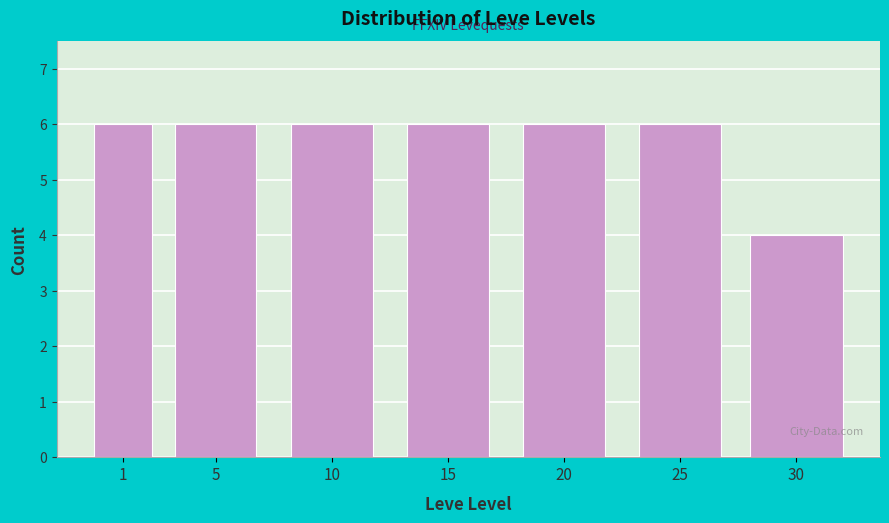

Reading right to left, extract all data points from this chart.

4	6	6	6	6	6	6